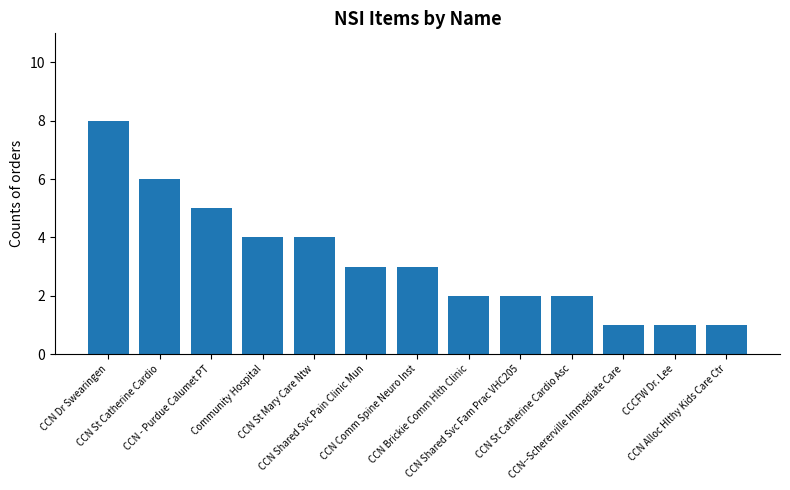

What is the average value?

3